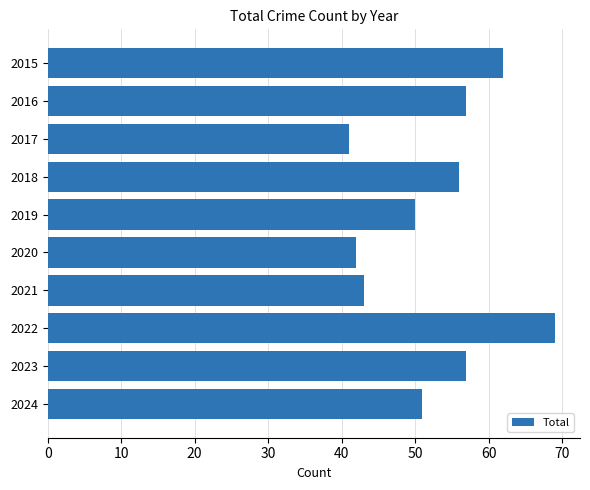

At which label is the value closest to 55?

2018